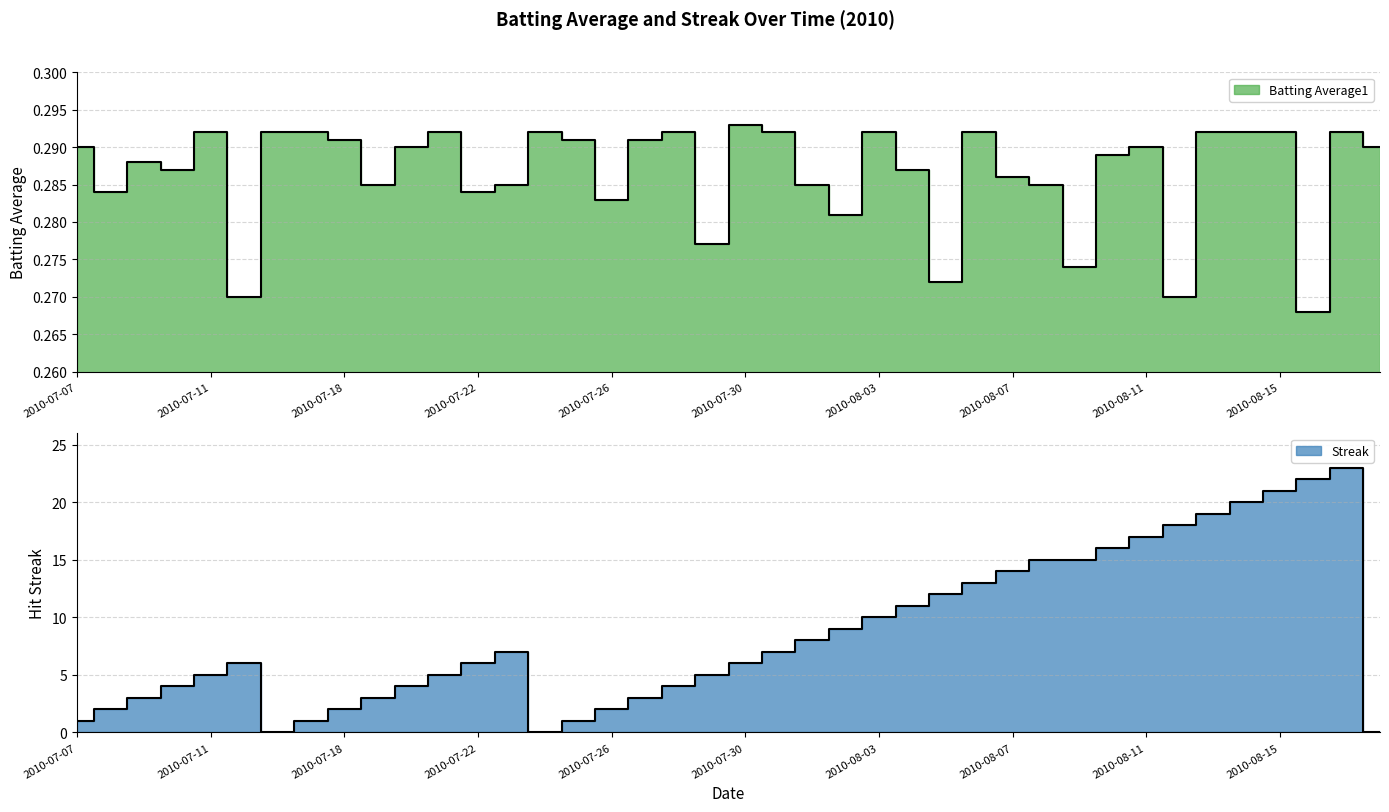

The value of Streak at 2010-07-21 is 5.0. True or false?

True